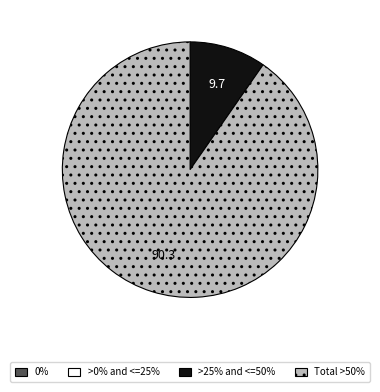

Is there a majority slice in this chart?

Yes